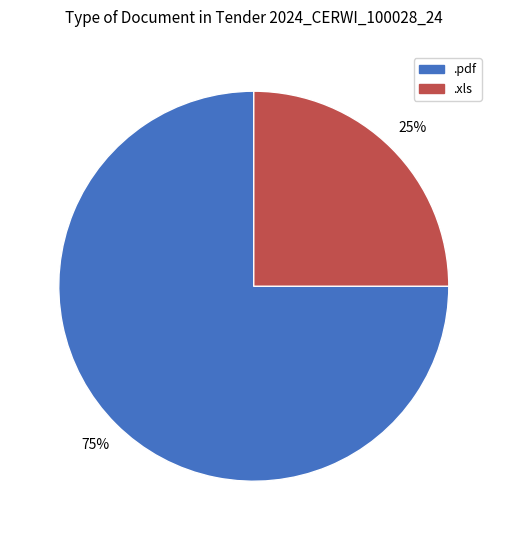

Do .xls and .pdf together represent more than half of the pie?

Yes